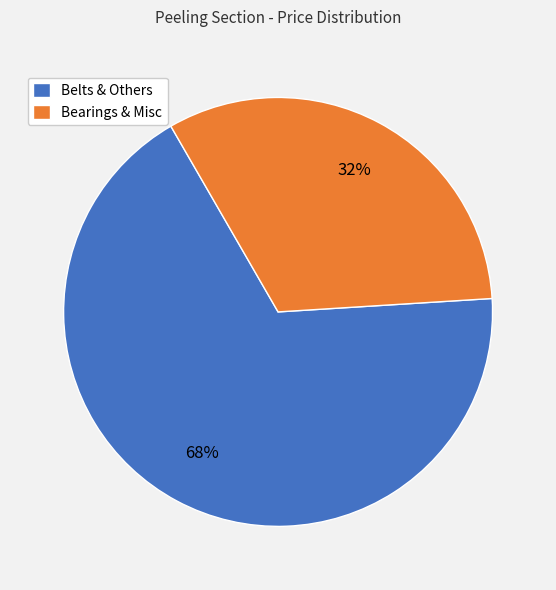

Which category has the smallest portion of the pie?

Bearings & Misc